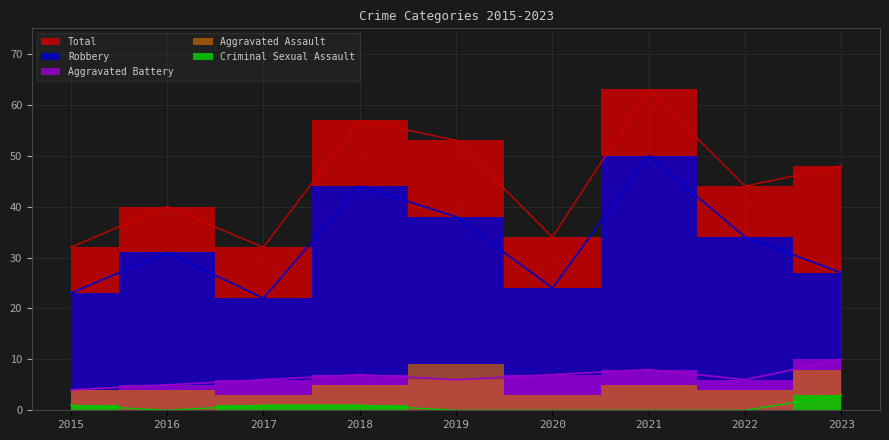

Which has a higher value, 2021 or 2020?

2021